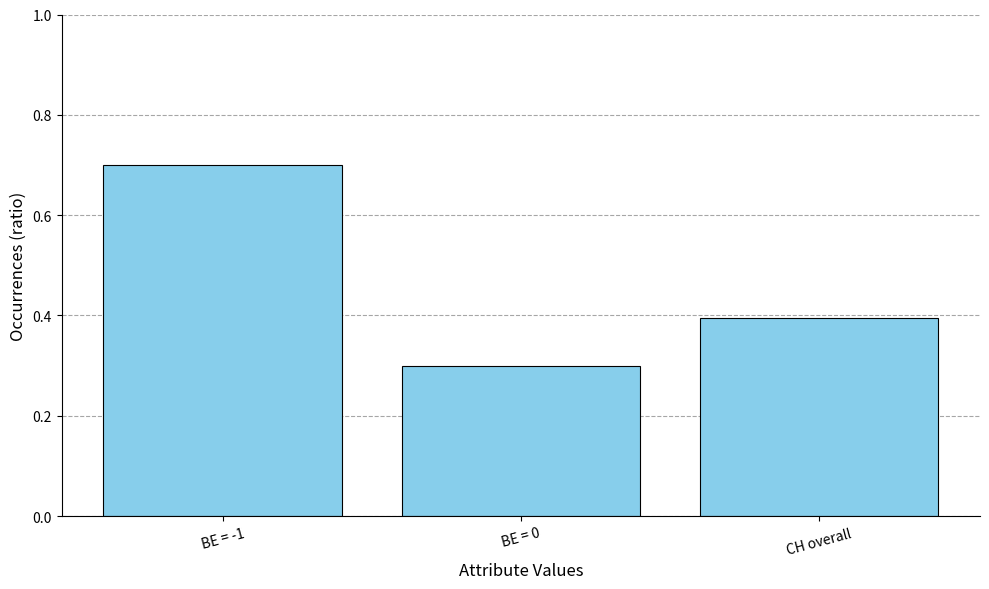

List the labels in order of value, smallest first.

BE = 0, CH overall, BE = -1